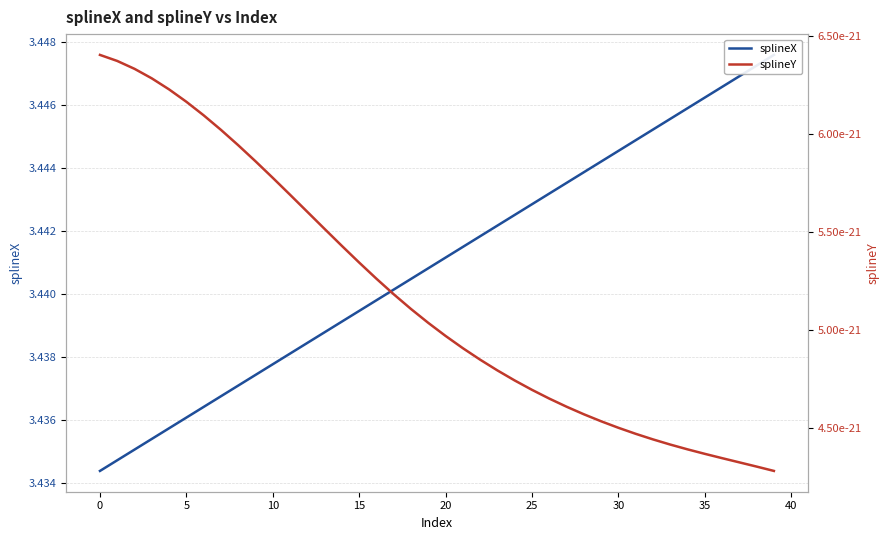

True or false: splineX and splineY intersect in this chart.

False